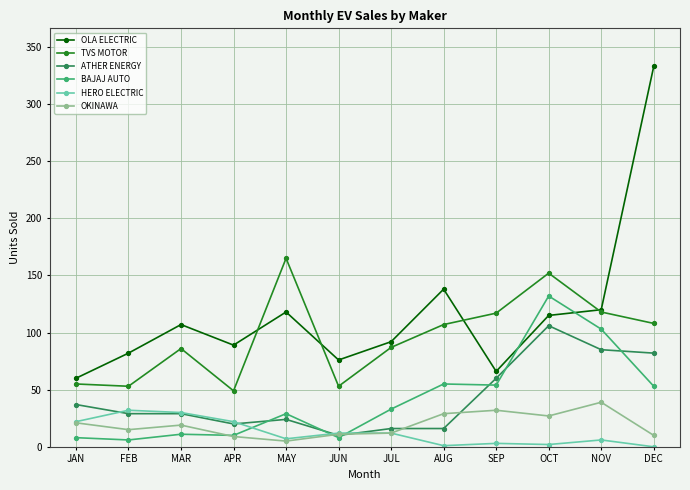

How many lines are shown in the chart?

6